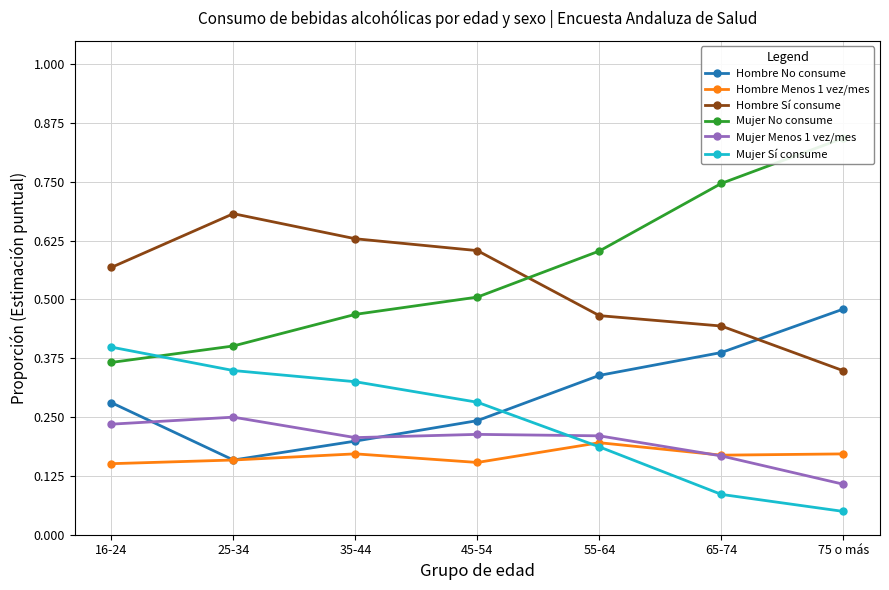

How many series are shown in this chart?

6